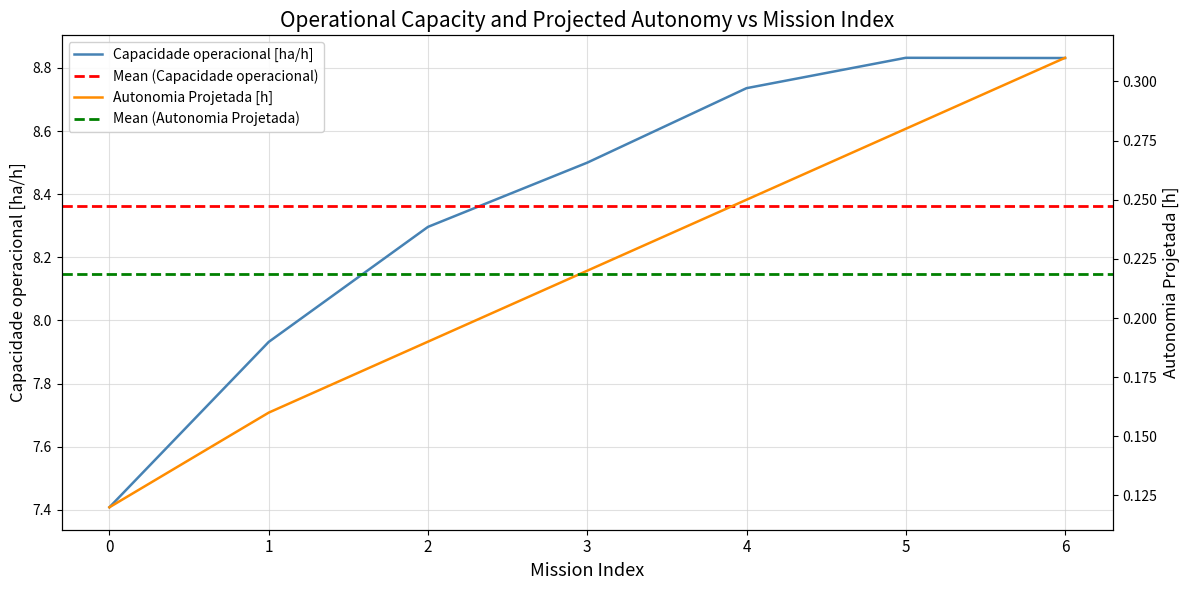

The value of Autonomia Projetada [h] at 1 is 0.2. True or false?

True